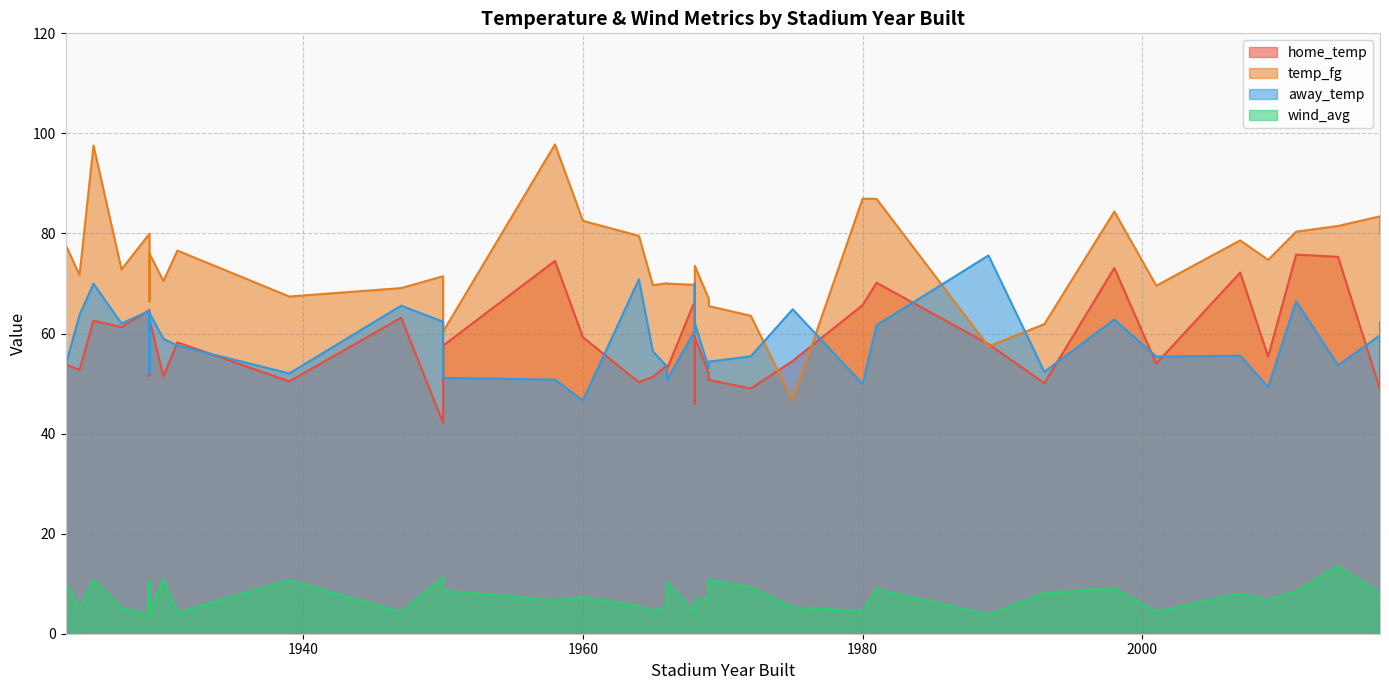

The temp_fg series shows 76.0 at 1929. True or false?

True